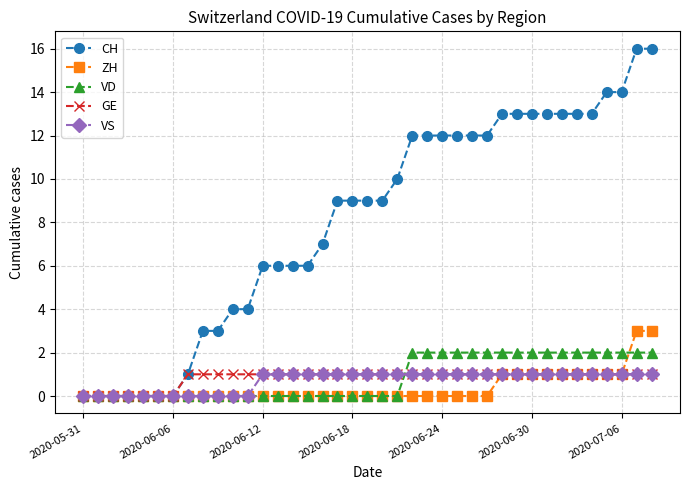

True or false: GE and VD cross at least once.

True